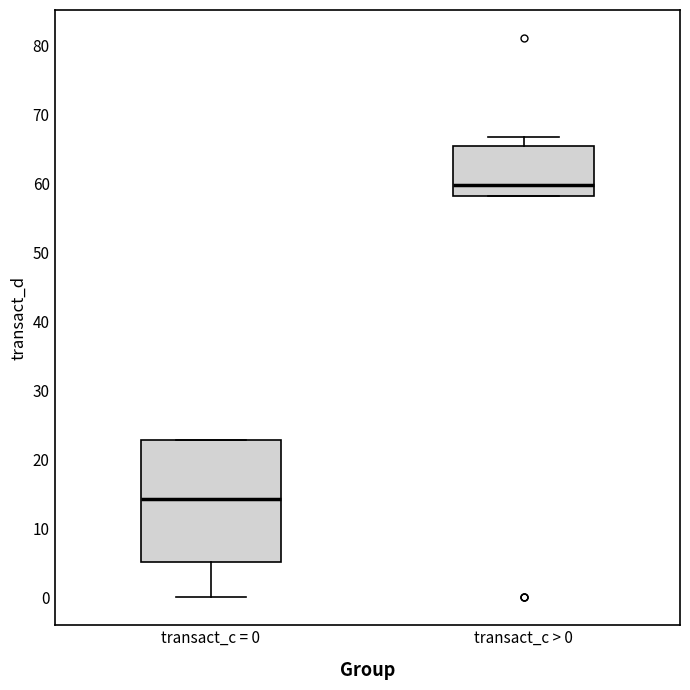

Reading left to right, read every box against the y-axis: the position of its median line, the range the box covers, and the ends of its whiskers. The values are not printed on the chart, so give them approximately, as read against the axis.

transact_c = 0: median 14, box 5 to 23, whiskers 0 to 23
transact_c > 0: median 60, box 58 to 65, whiskers 58 to 67